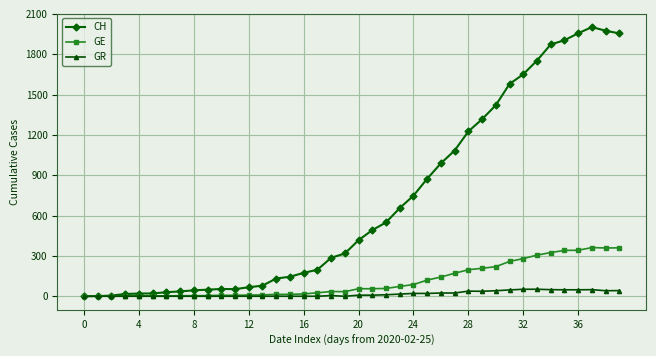

Which series has the largest range (max minus min)?

CH